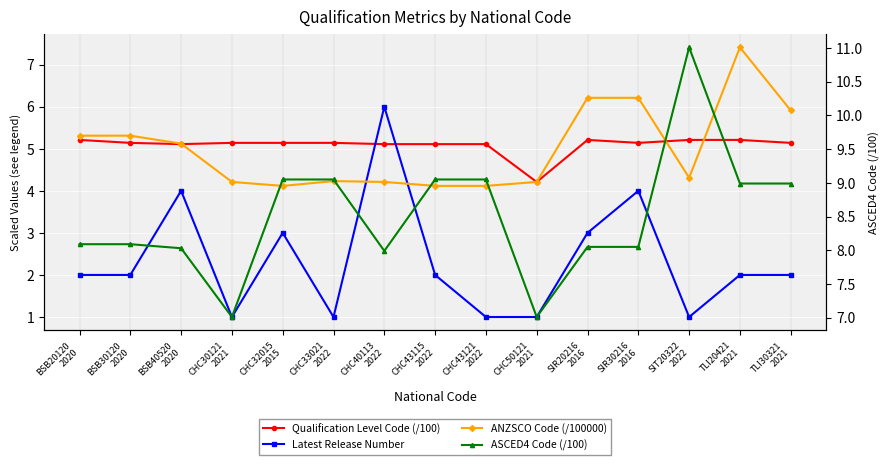

The value of ANZSCO Code (/100000) at CHC43121
2022 is 2.0. True or false?

False